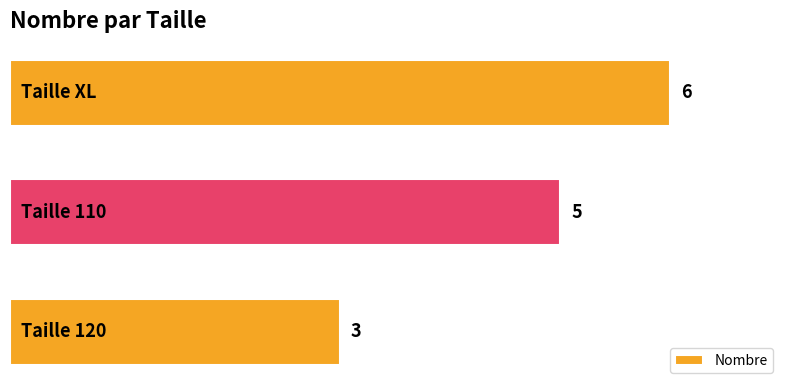

What is the average value?

5